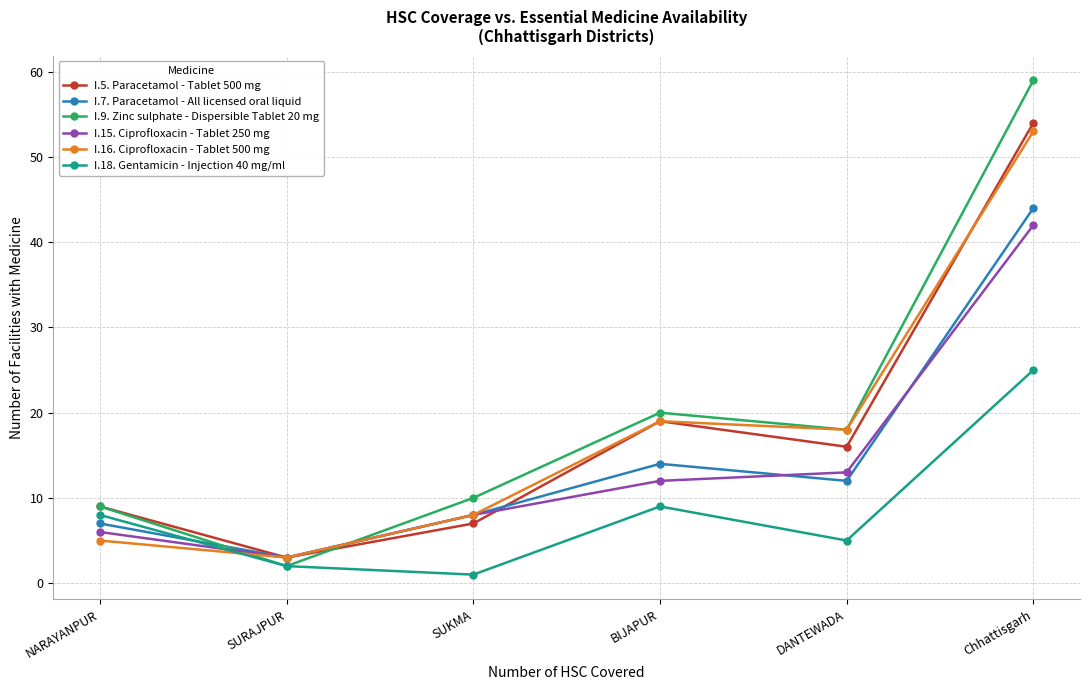

At which category is the sum across all series the highest?

Chhattisgarh